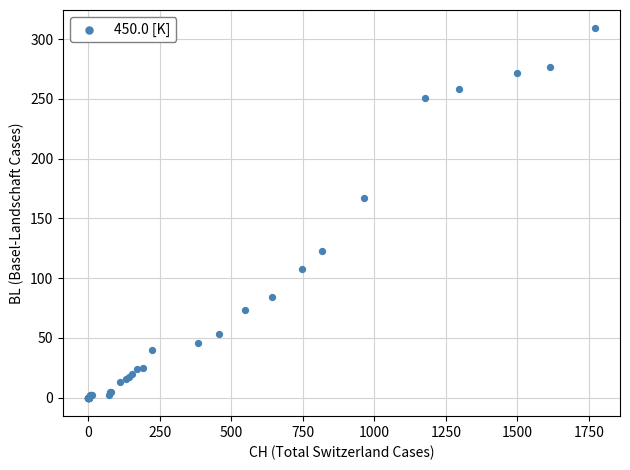

What Y value in the scatter plot is closest to 154?

167